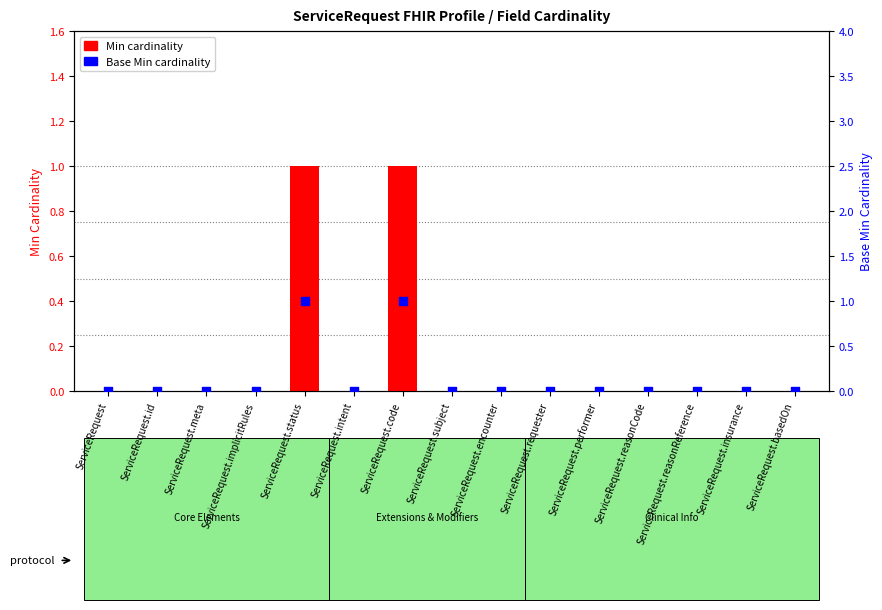

What are all the series names shown in the legend?

Min cardinality, Base Min cardinality